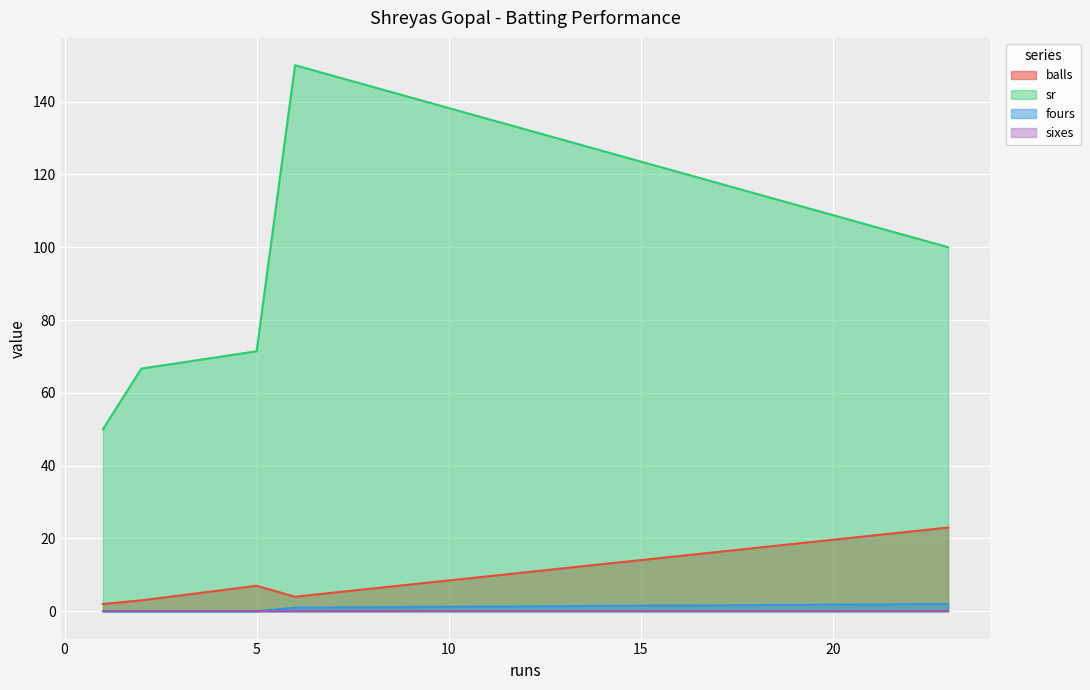

True or false: sr and fours intersect in this chart.

False